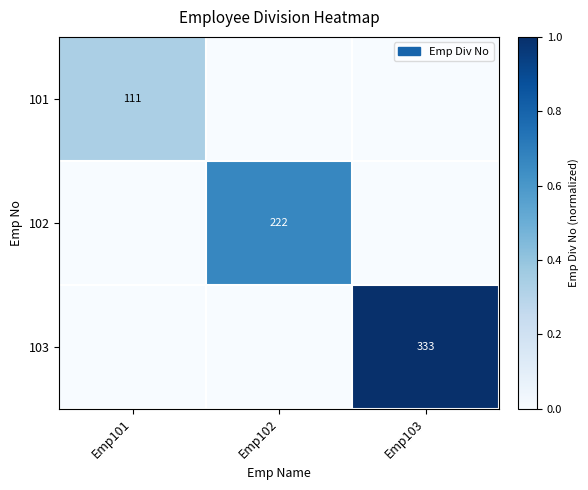

At which category is the sum across all series the highest?

Emp103